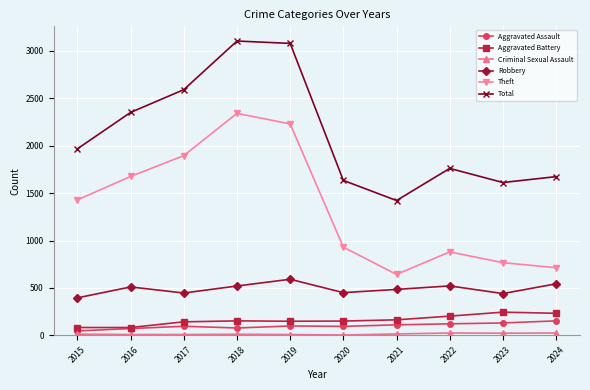

Which series has the largest total across all categories?

Total